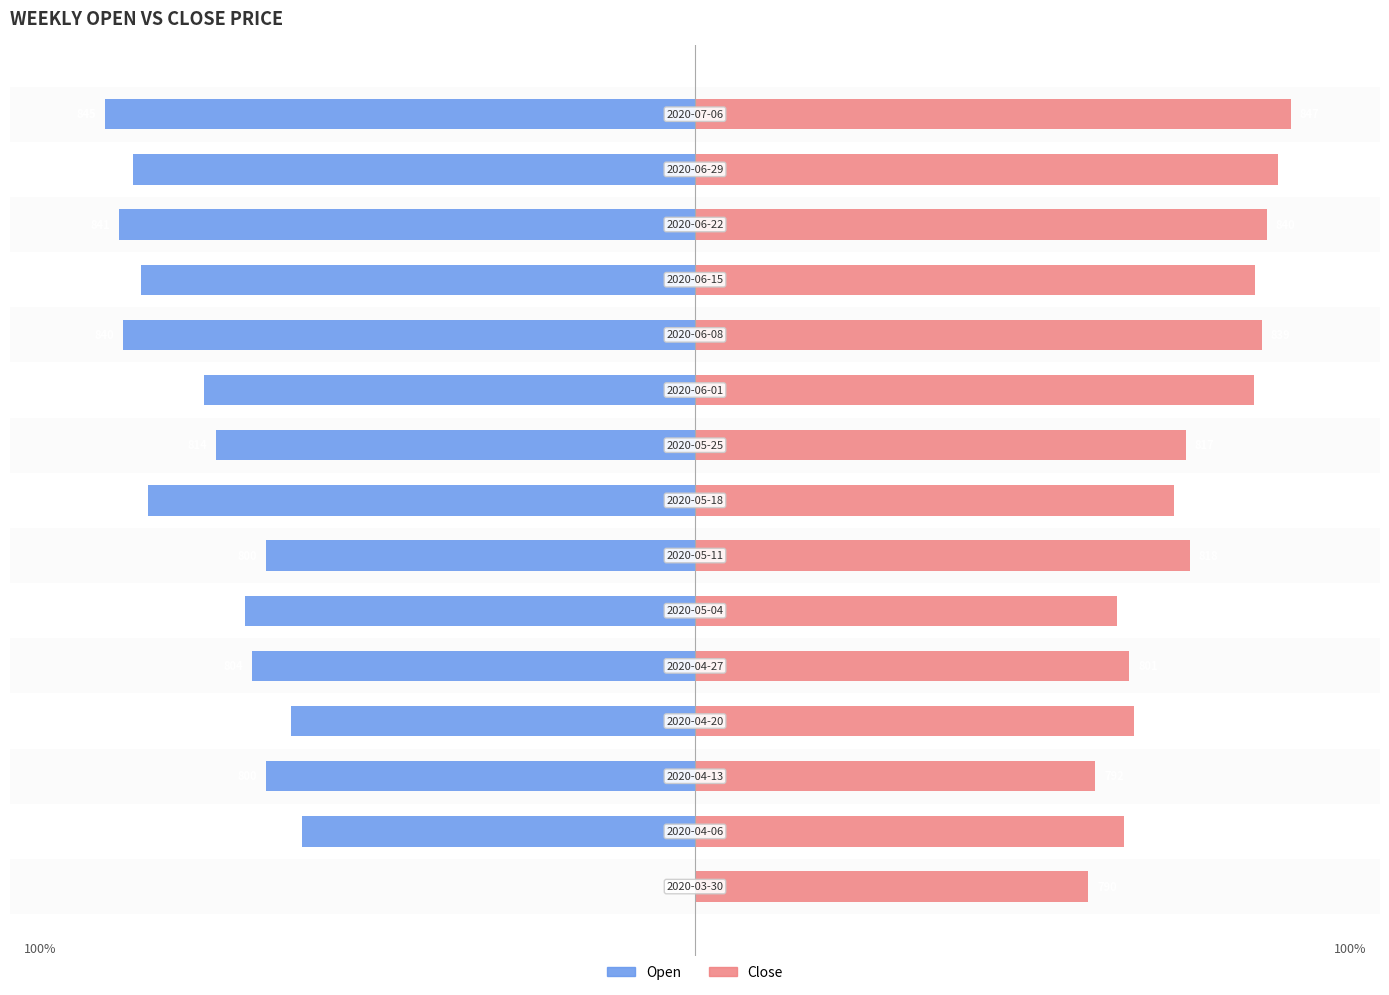

What is the average value of the Open series?

-77.4